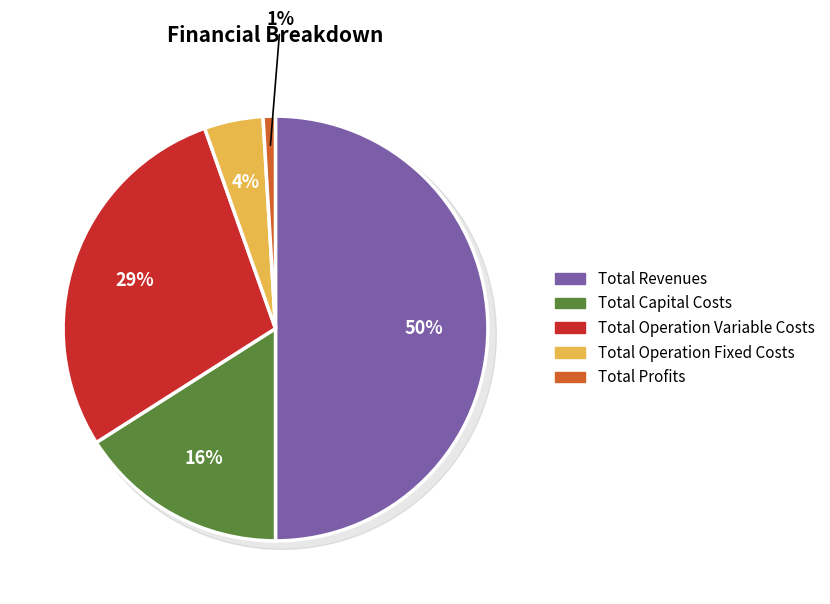

Does any single category account for the majority?

No